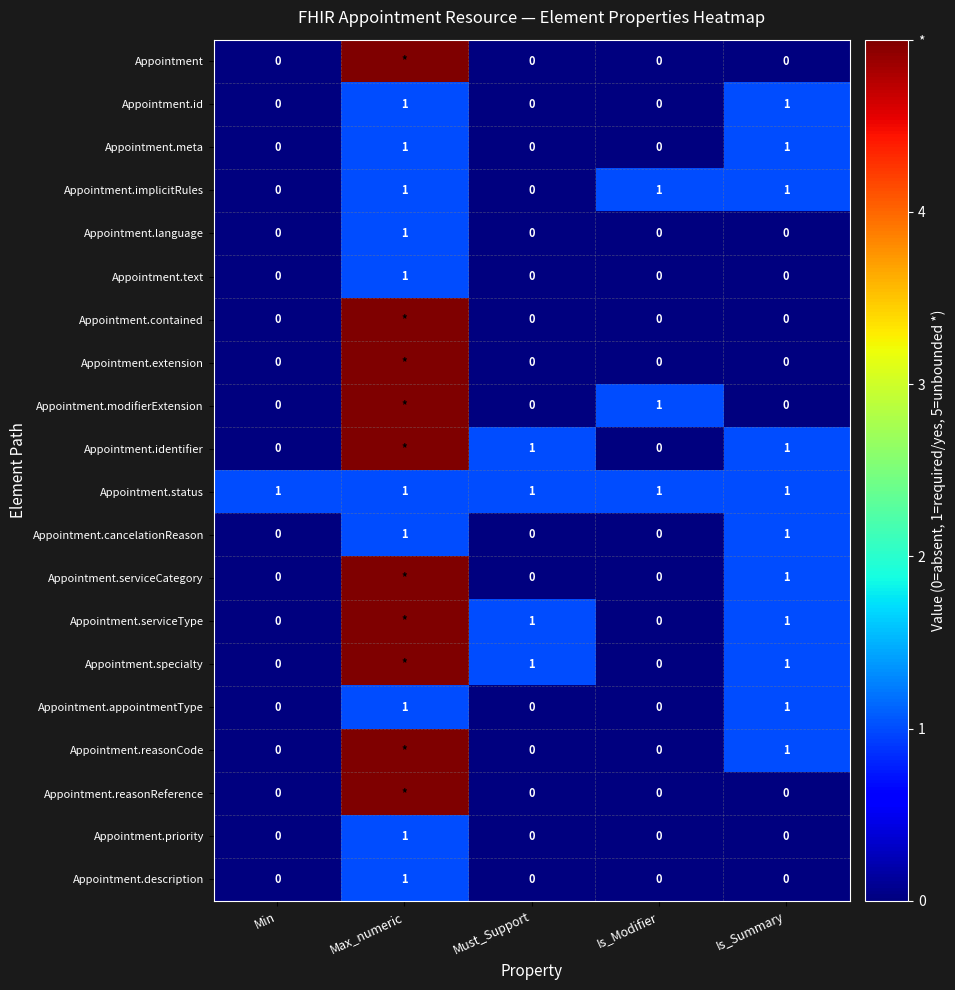

How many Appointment.priority values are between 0 and 1?

5